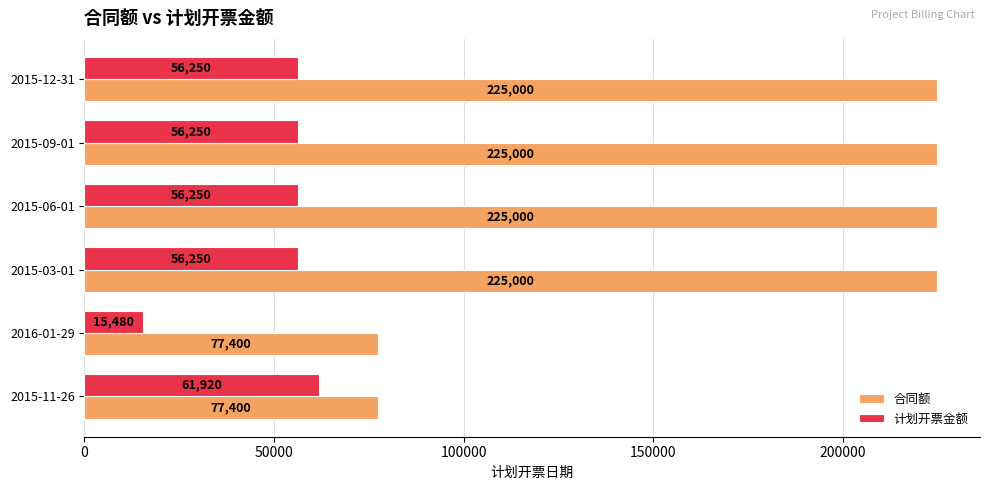

Is it true that 计划开票金额 equals 56250 at 2015-09-01?

True